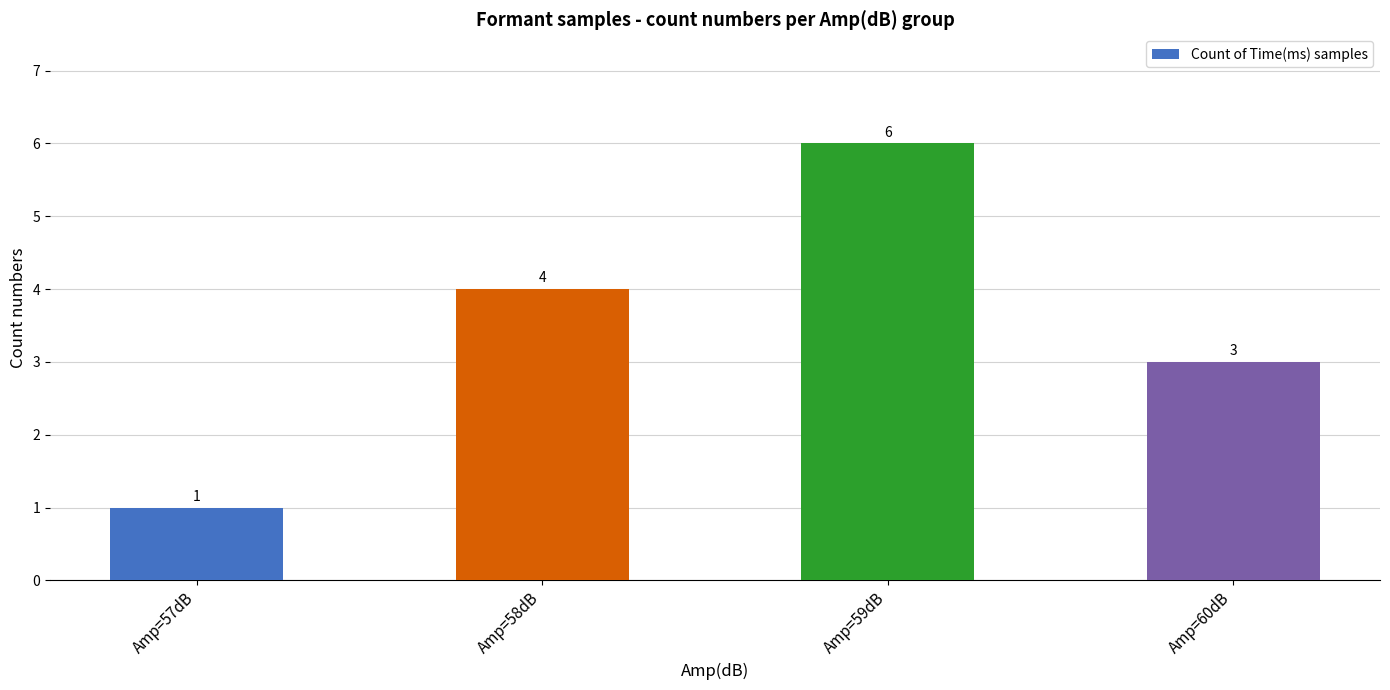

Rank the categories by value from highest to lowest.

Amp=59dB, Amp=58dB, Amp=60dB, Amp=57dB